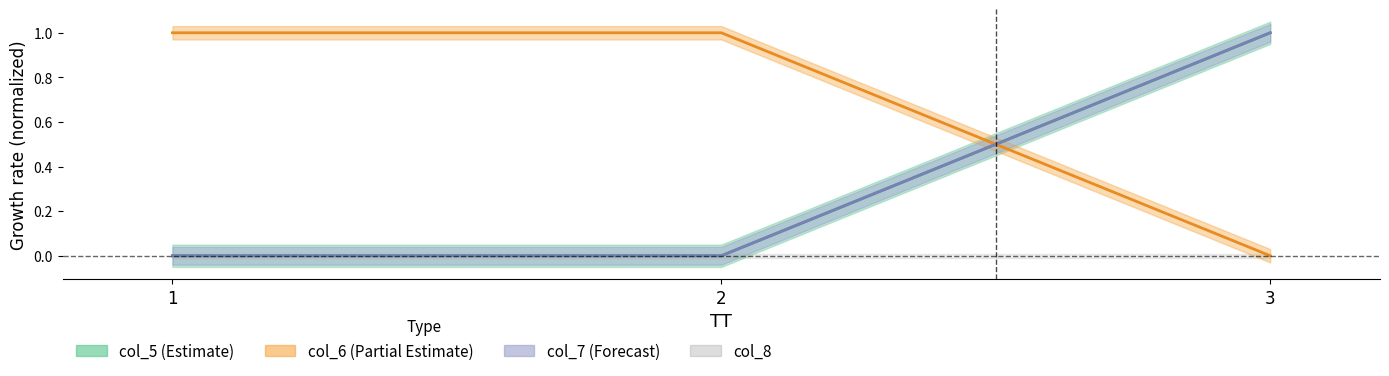

What is the sum of all col_6 values?

2